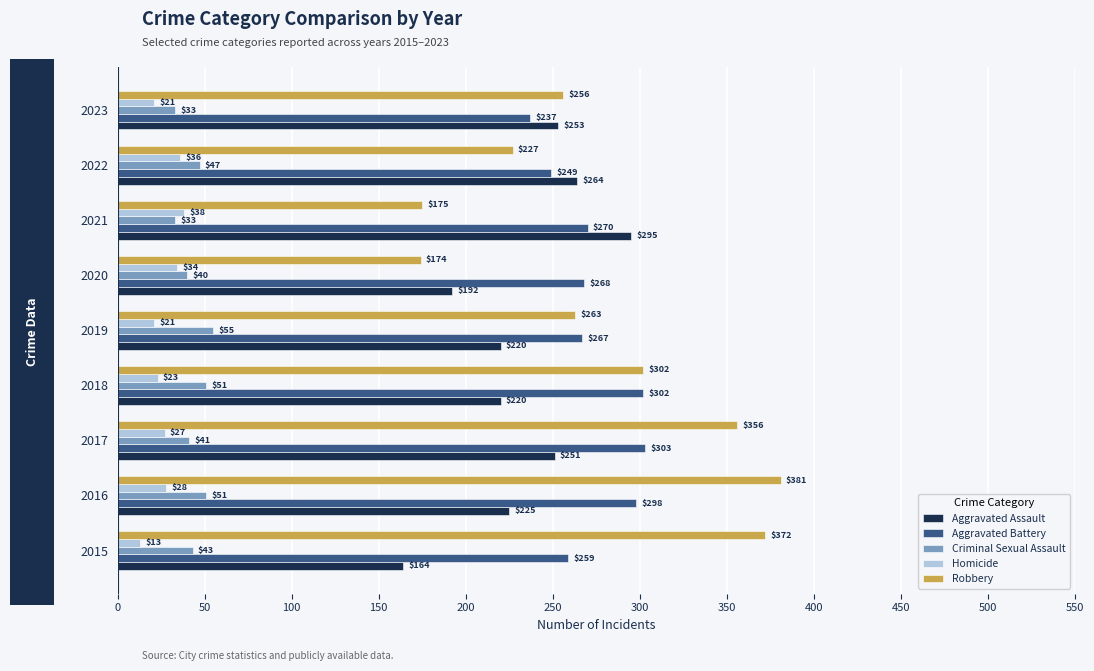

What are all the series names shown in the legend?

Aggravated Assault, Aggravated Battery, Criminal Sexual Assault, Homicide, Robbery